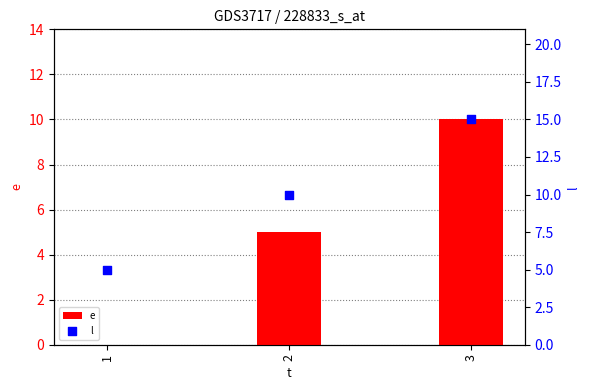

Which series has the largest total across all categories?

l